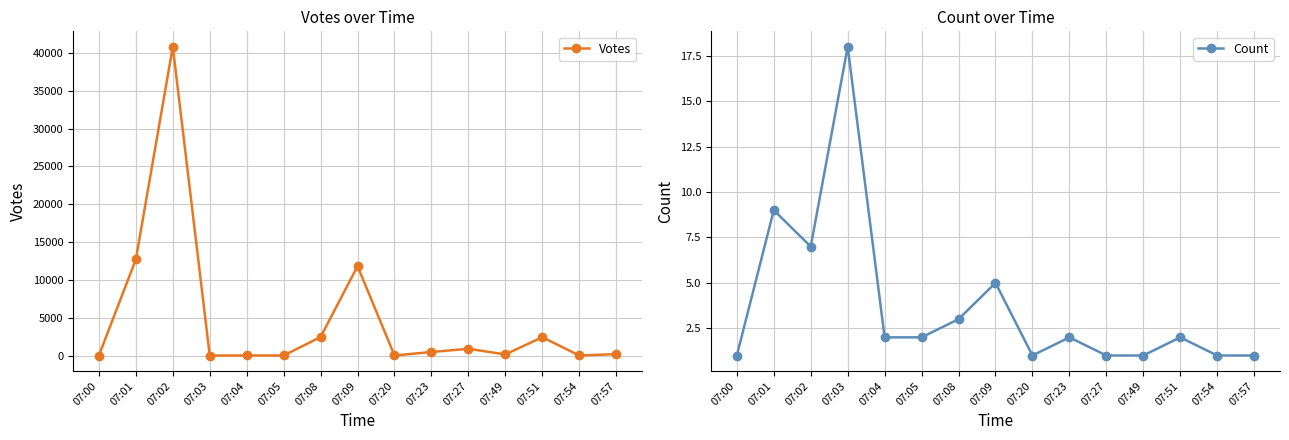

What is the difference between the second highest and second lowest values in the Votes series?

12696